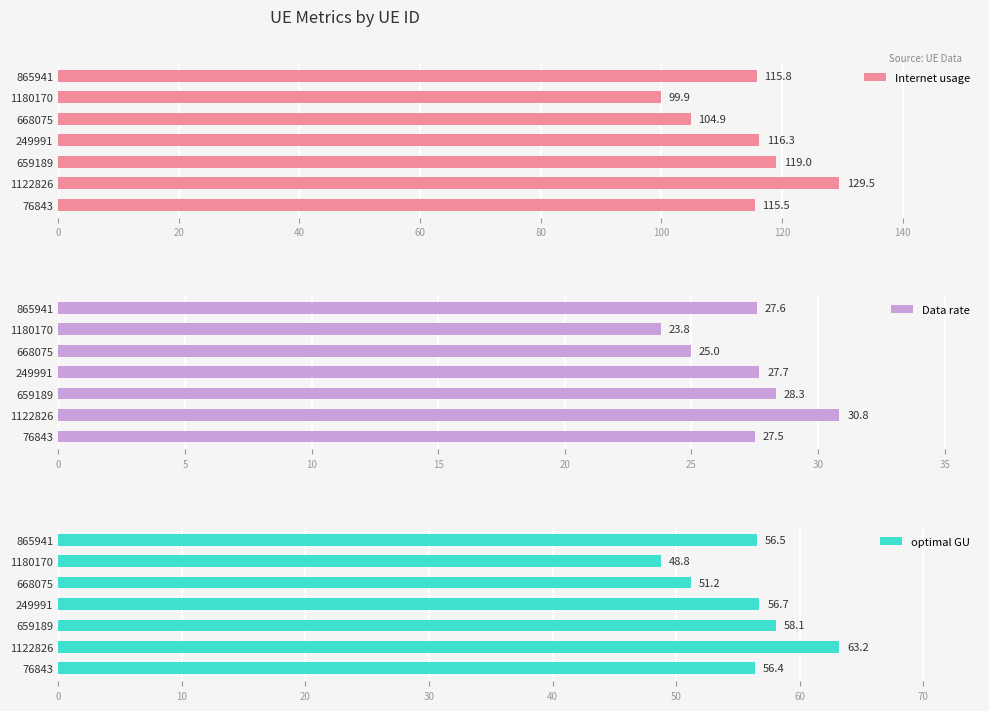

What is the sum of the optimal GU values at 659189 and 668075?

109.2